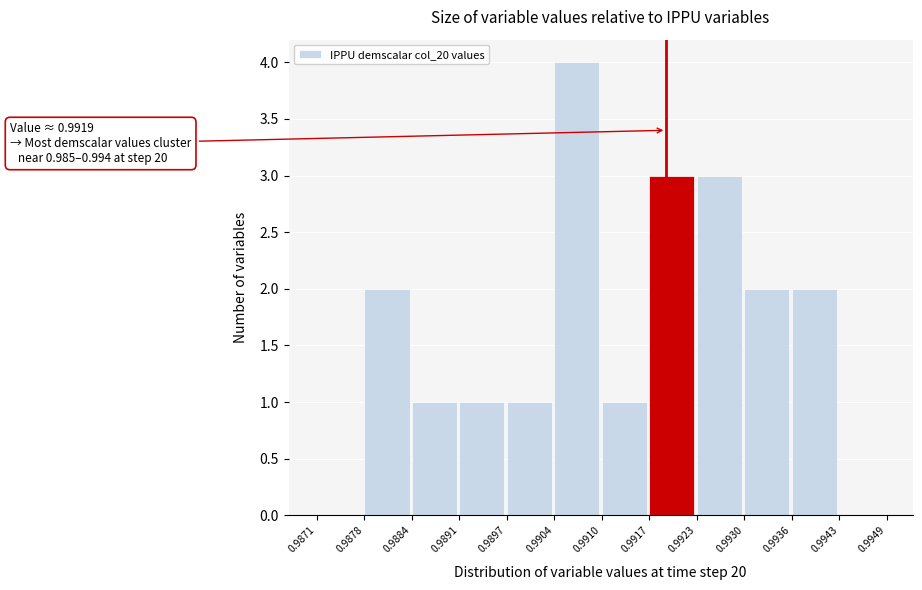

Which range on the x-axis has the tallest bar?

0.9904 to 0.9910